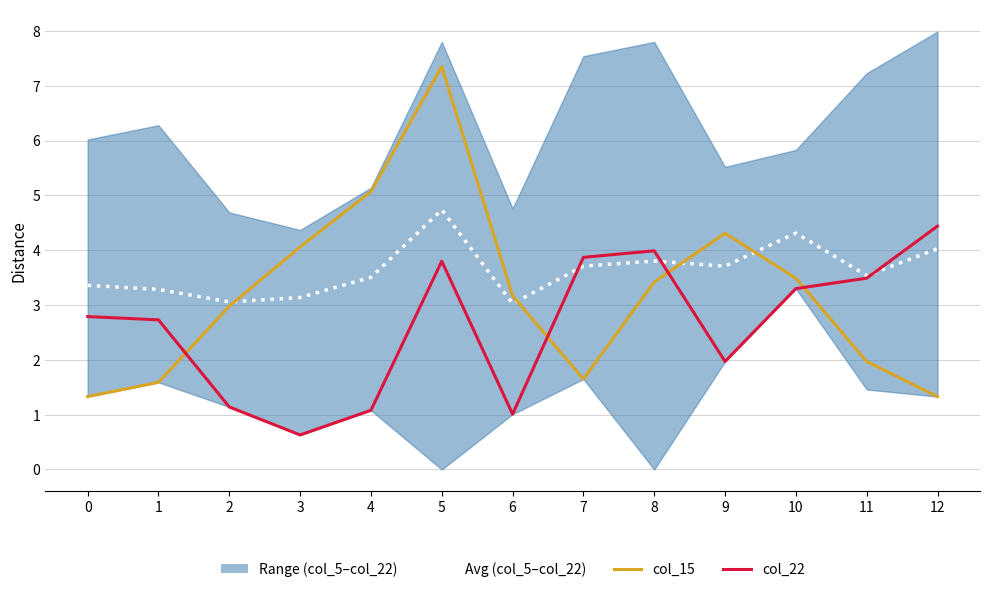

Is the value of col_15 at 8 greater than the value of col_22 at 9?

Yes